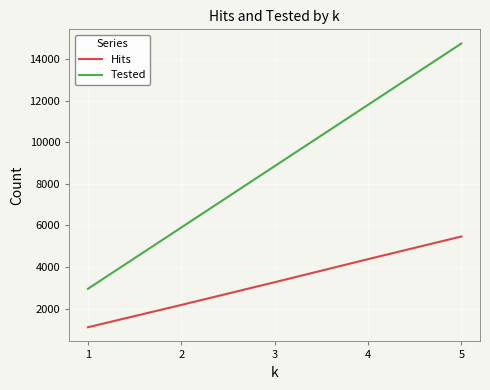

Read the Tested value at 3.

8853